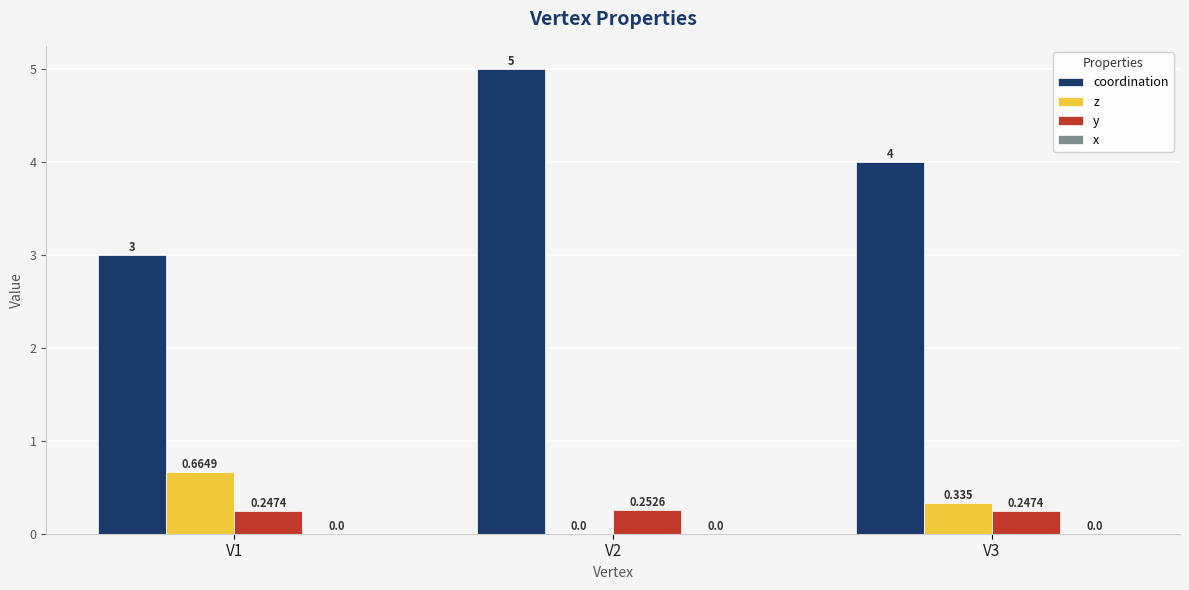

Between V2 and V3, which series saw the biggest shift?

coordination